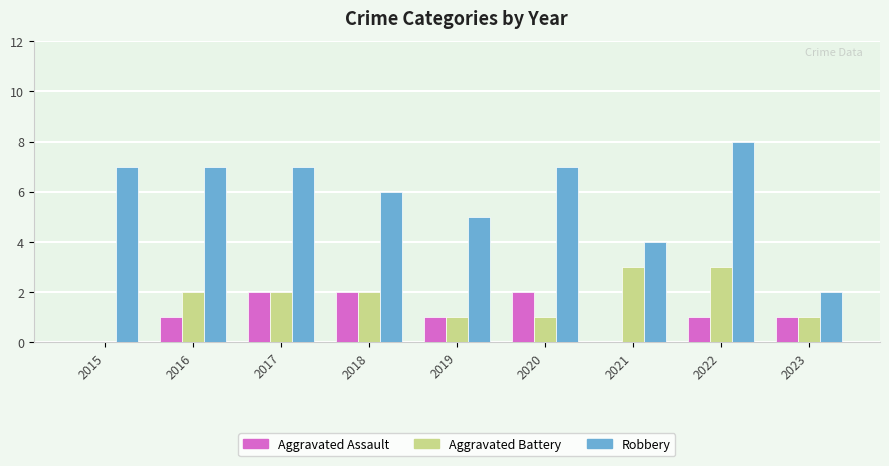

At which category is the sum across all series the highest?

2022